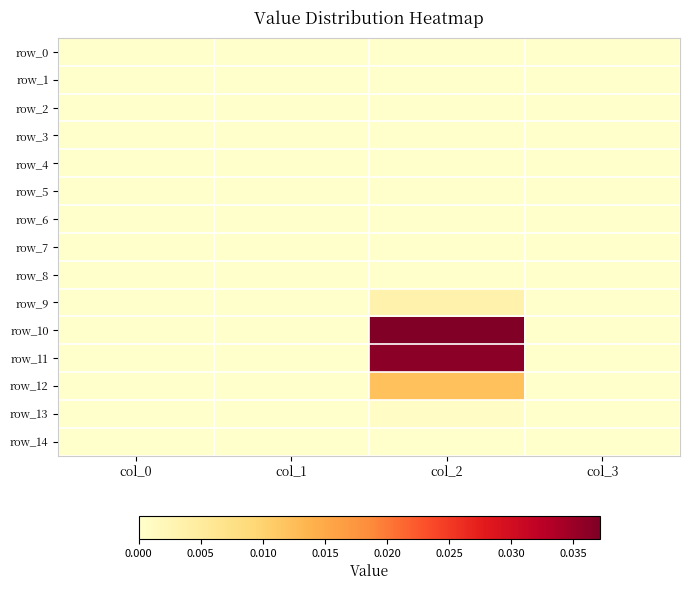

Which has a higher value, col_1 or col_3?

col_1